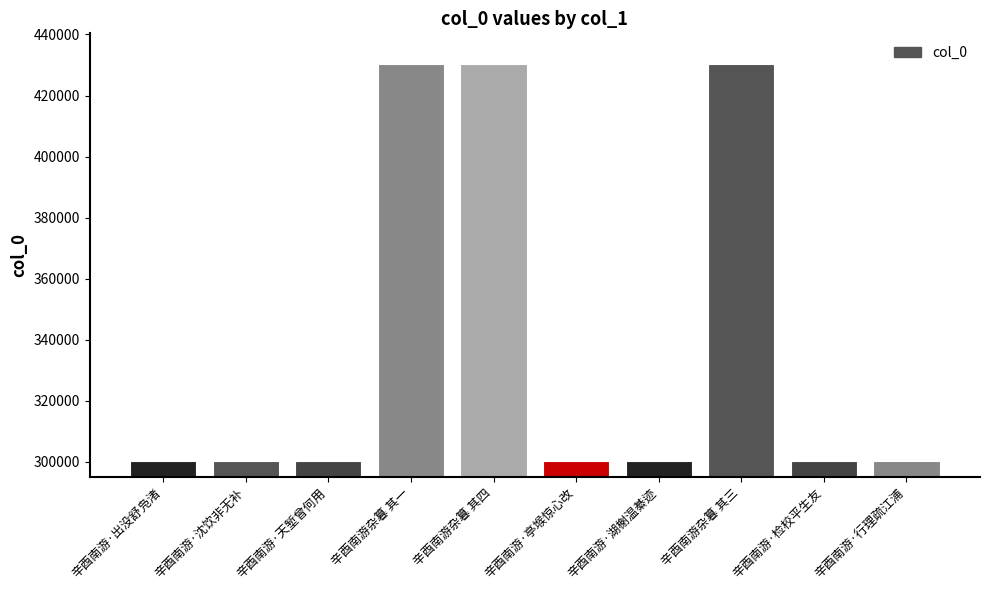

The chart shows a value of 458308 at 辛酉南游·天堑曾何用. True or false?

False